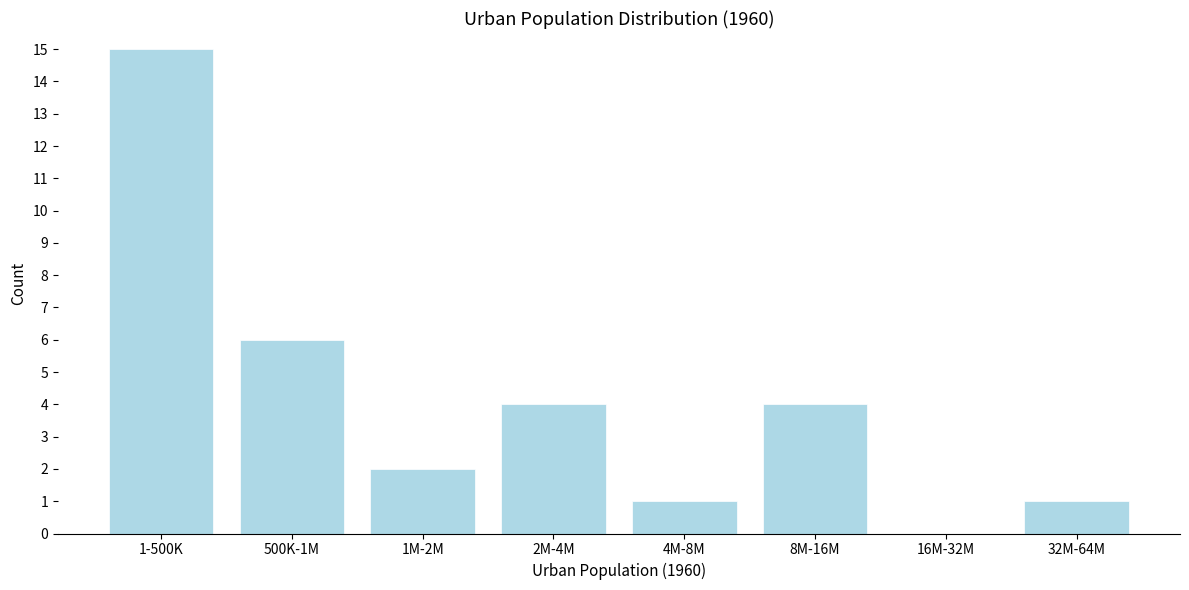

Reading left to right, list all the values displayed in this chart.

1-500K=15	500K-1M=6	1M-2M=2	2M-4M=4	4M-8M=1	8M-16M=4	16M-32M=0	32M-64M=1